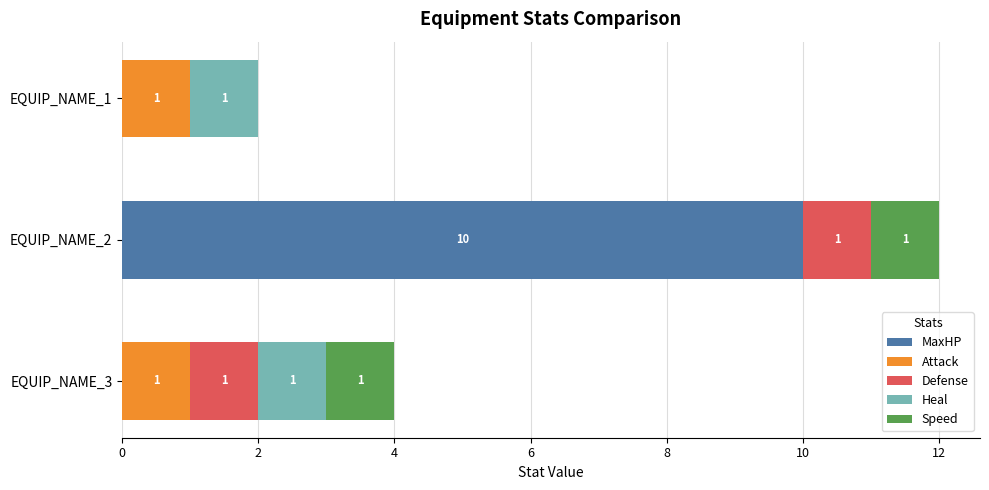

What is the average value of the MaxHP series?

3